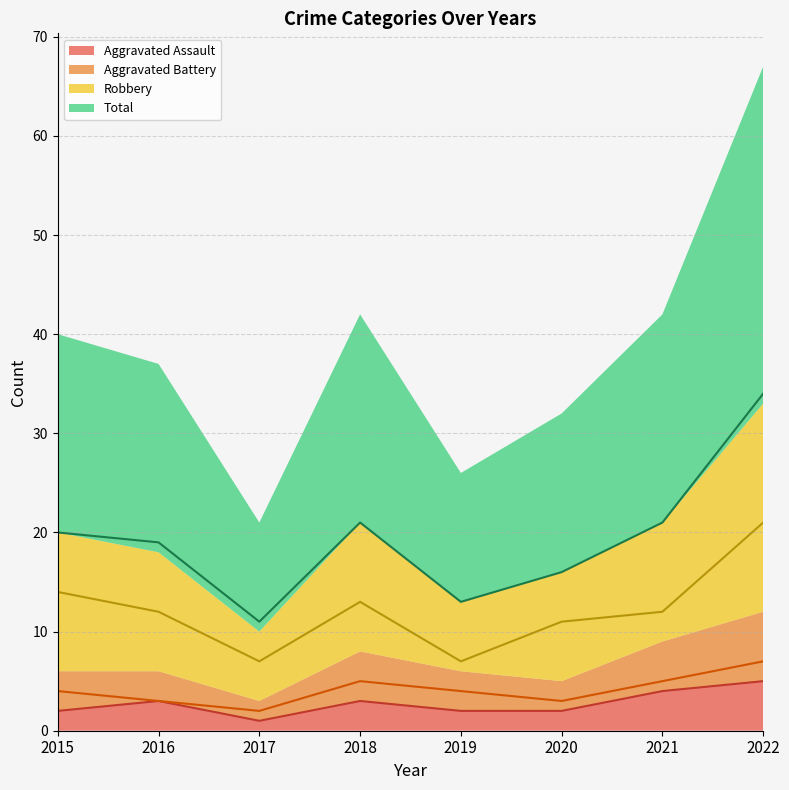

At which label is Aggravated Battery closest to 4?

2015